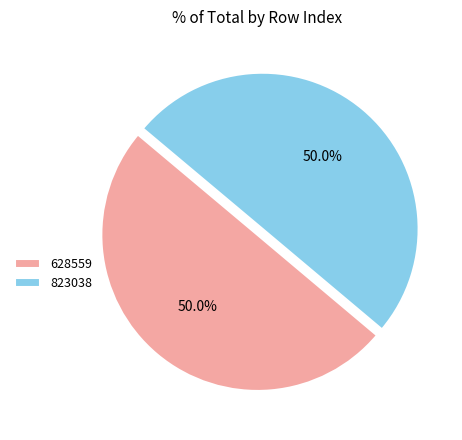

What percentage do 823038 and 628559 together represent?

100.0%